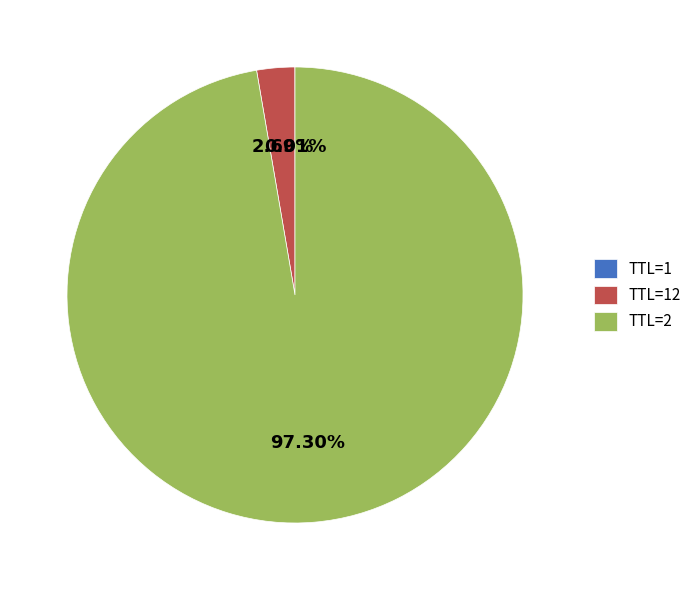

To the nearest percent, what is the difference between the largest and smallest slice percentages?

97%